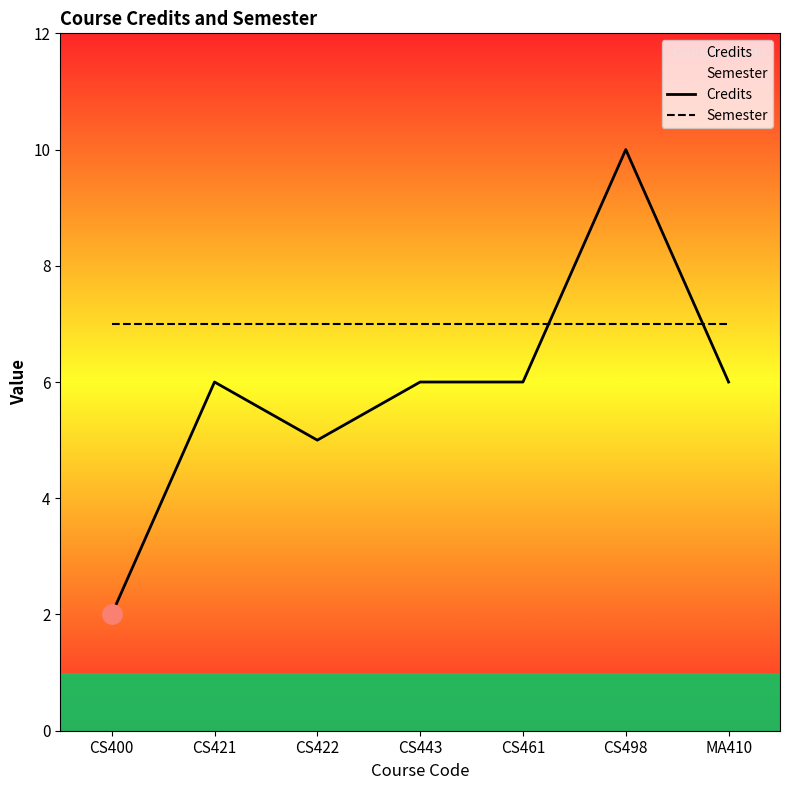

At which category is the sum across all series the highest?

CS498